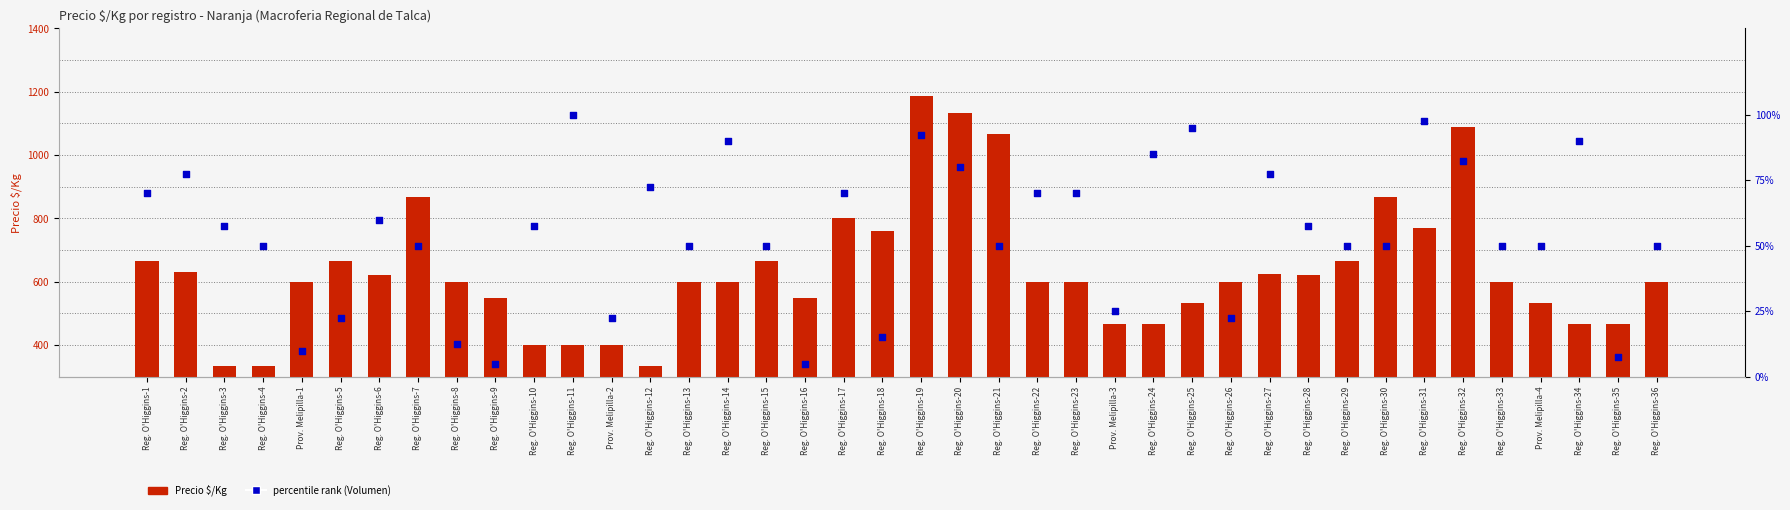

Which series reaches the maximum Y coordinate?

Precio $/Kg